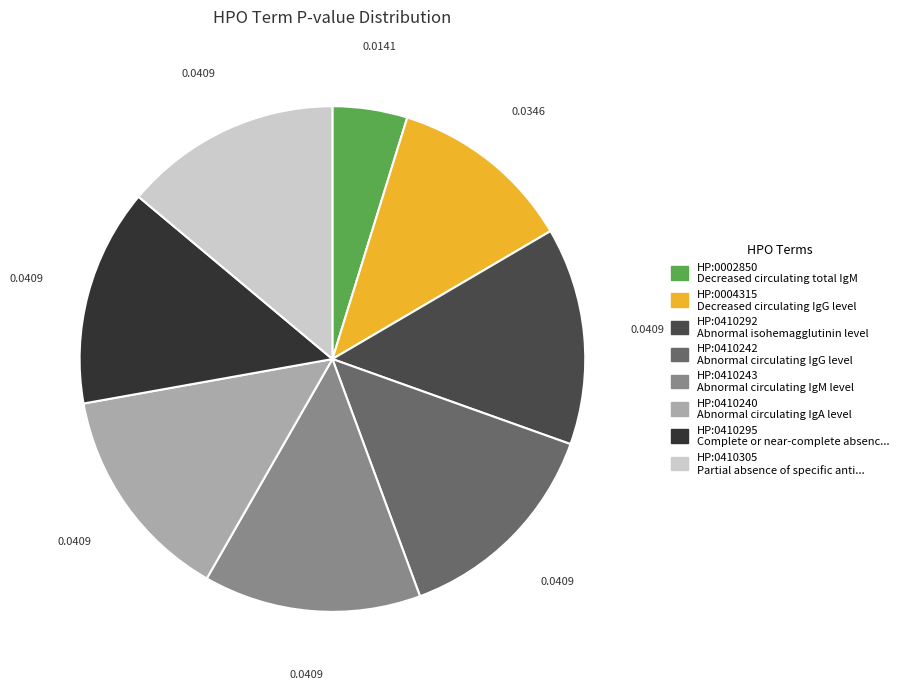

Is the sum of HP:0004315 and HP:0410292 greater than half?

No